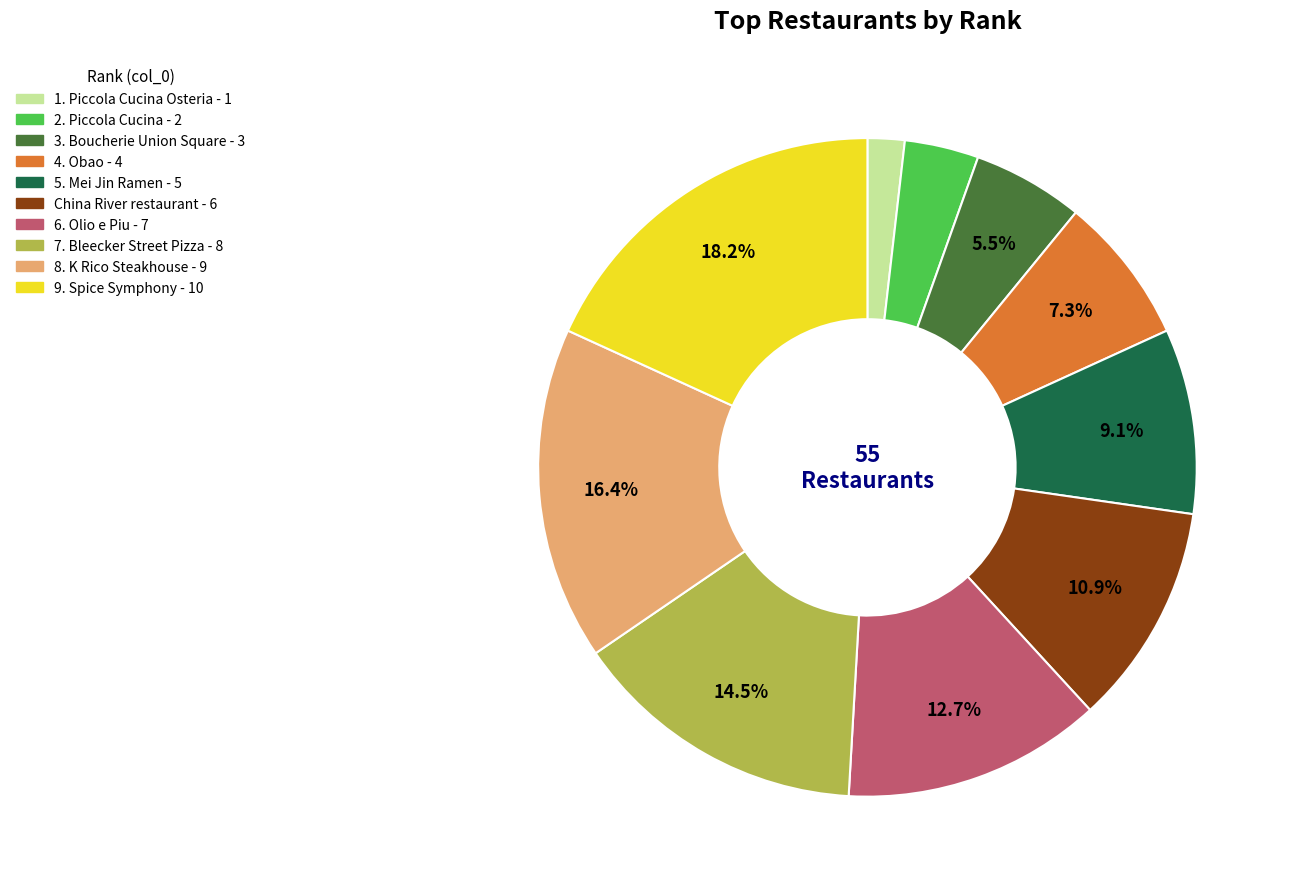

Which slice is the largest?

9. Spice Symphony